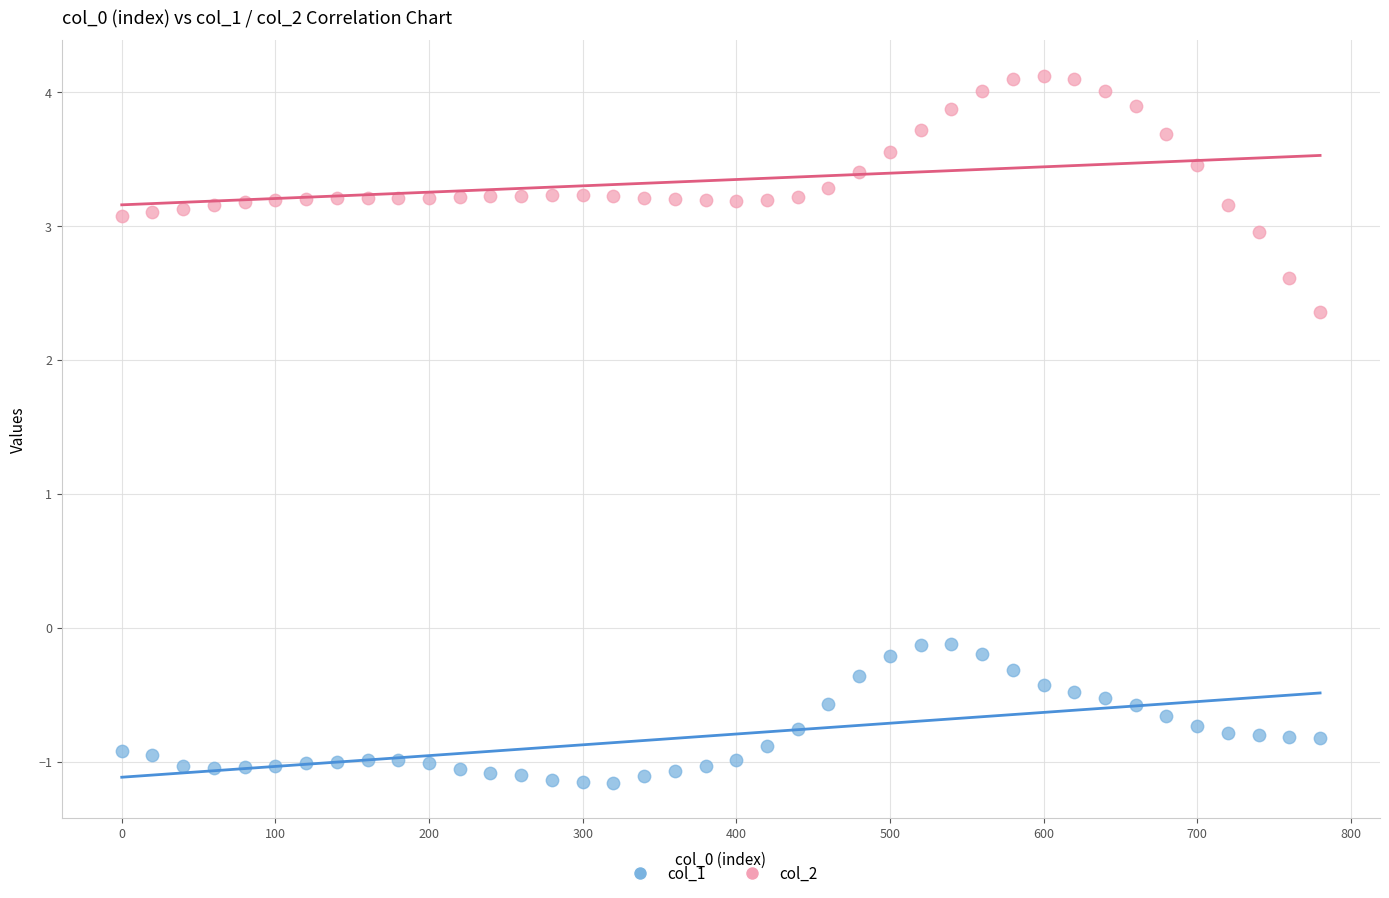

Across all data points, what is the range of Y values (max minus min)?

5.3